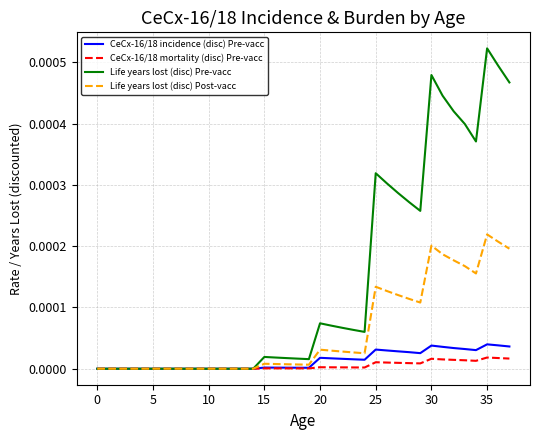

Which series has the largest range (max minus min)?

Life years lost (disc) Pre-vacc